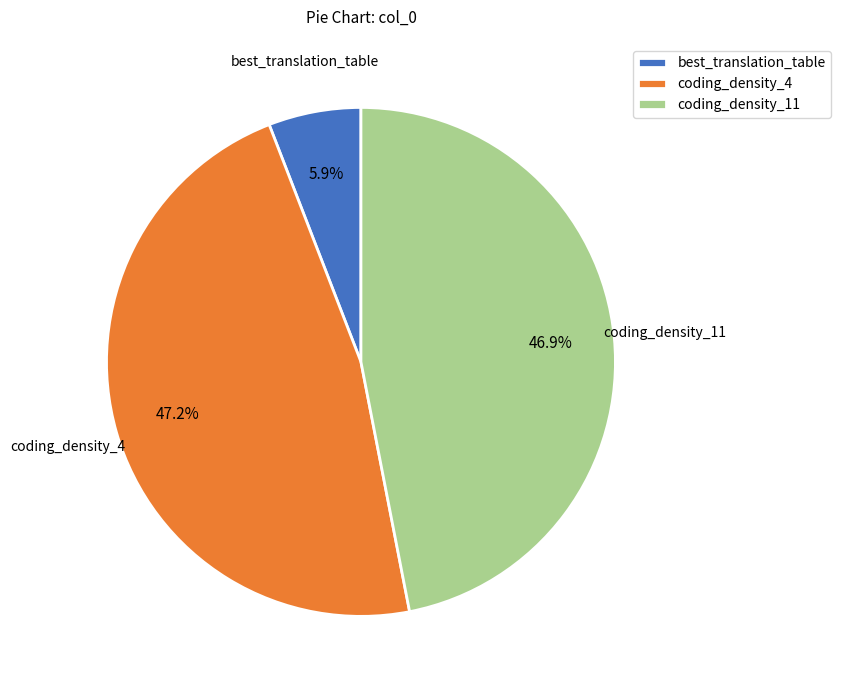

What is the total percentage of coding_density_4 and coding_density_11?

94.1%